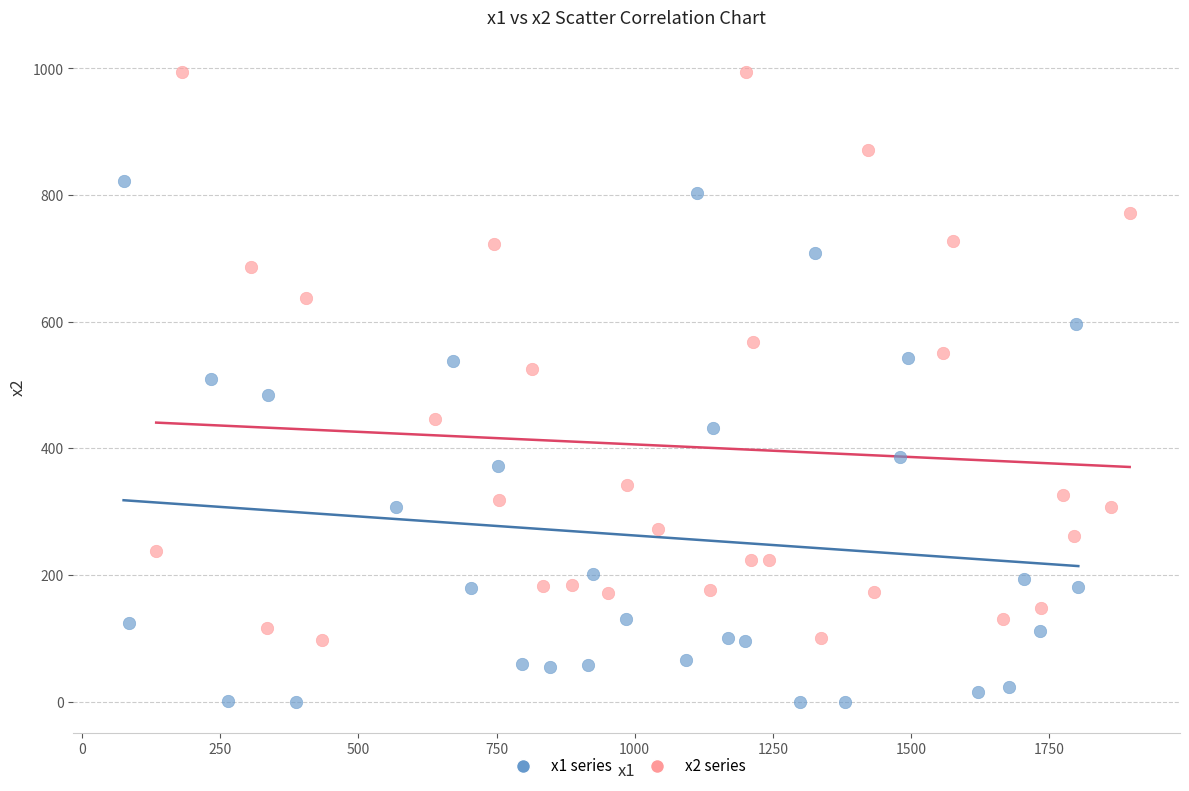

What are all the series names shown in the legend?

x1 series, x2 series